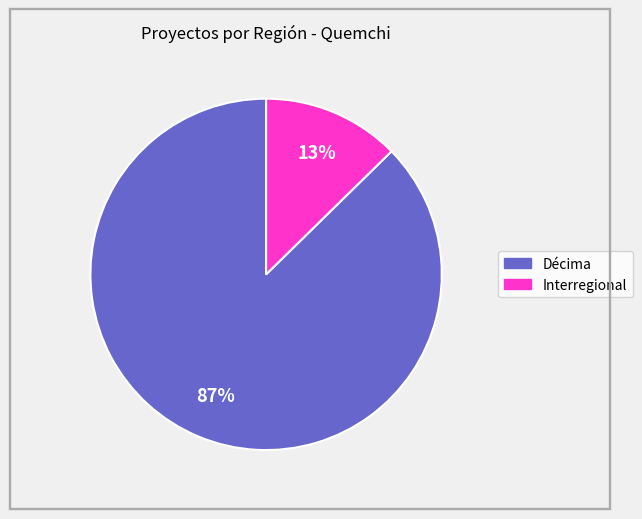

Between Interregional and Décima, which is larger?

Décima